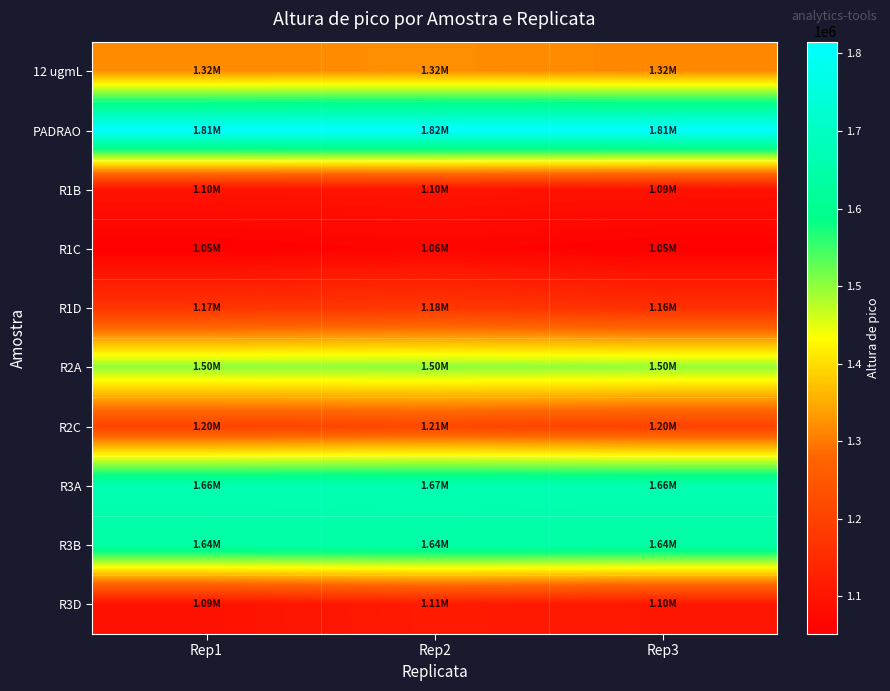

Which series has the largest range (max minus min)?

R3D